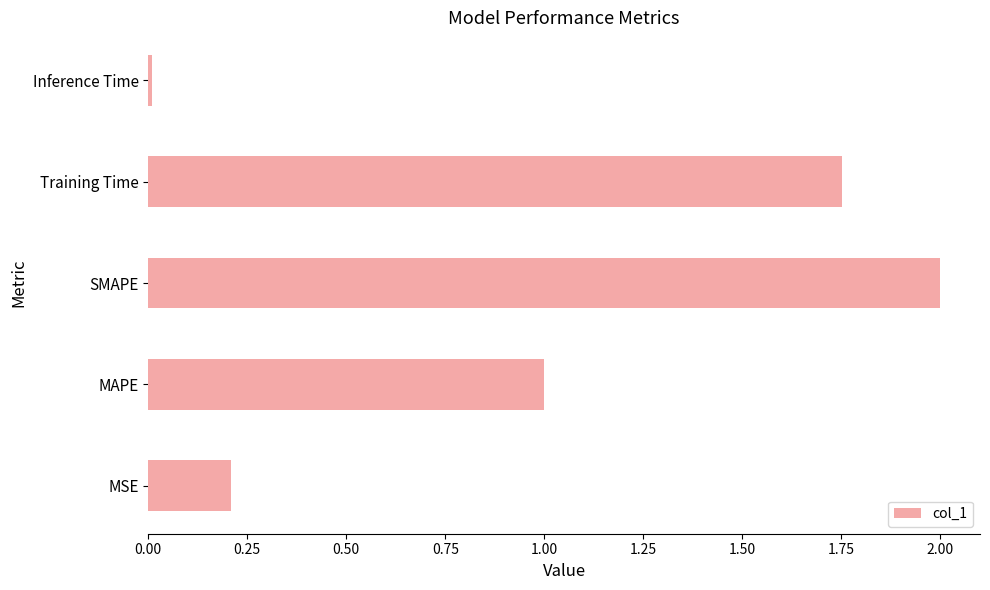

What is the maximum value shown in the chart?

2.0